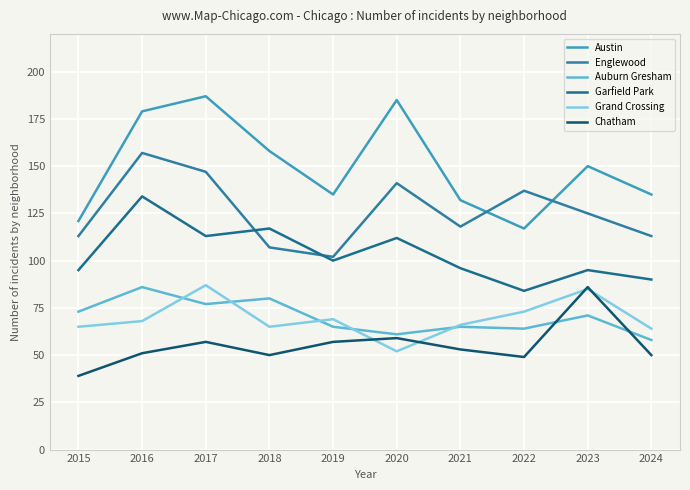

What are all the series names shown in the legend?

Austin, Englewood, Auburn Gresham, Garfield Park, Grand Crossing, Chatham